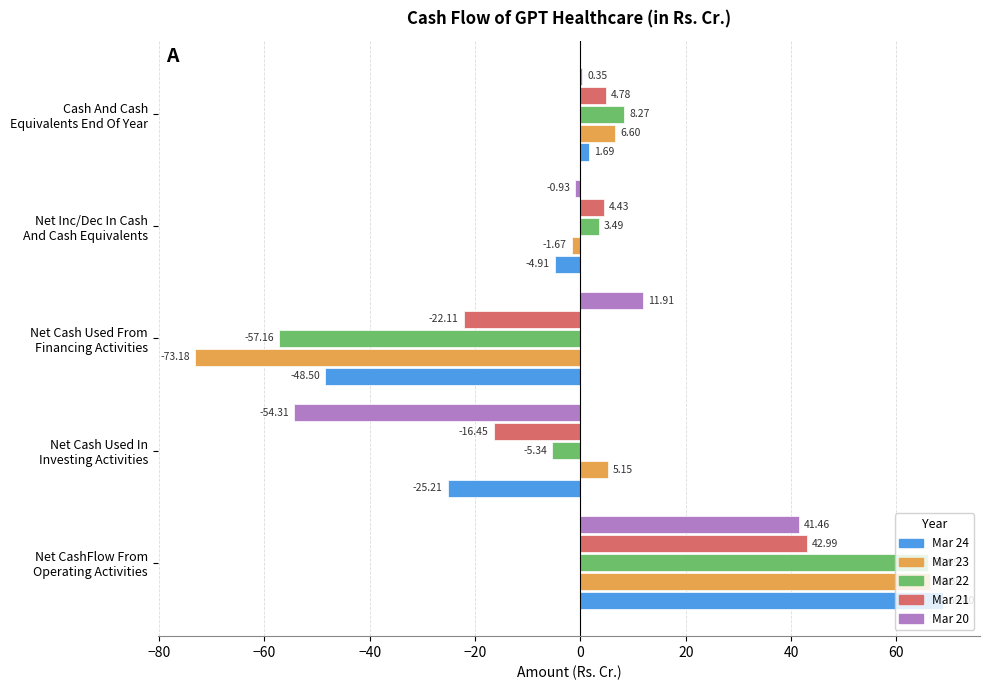

Where is Mar 24 nearest to the value 10?

Cash And Cash
Equivalents End Of Year